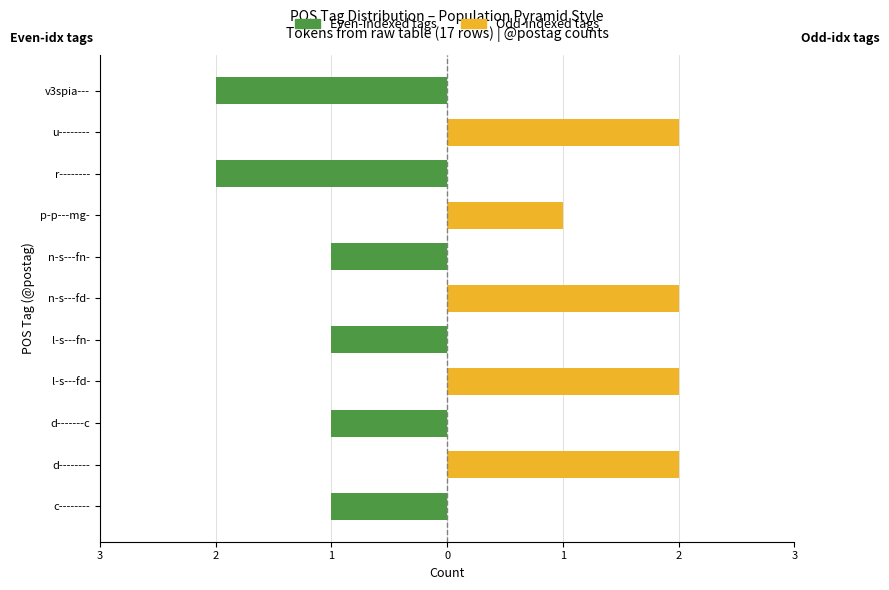

Reading right to left, what are all the values shown in this chart?

Maschi (even idx tags): -2	0	-2	0	-1	0	-1	0	-1	0	-1
Femmine (odd idx tags): 0	2	0	1	0	2	0	2	0	2	0